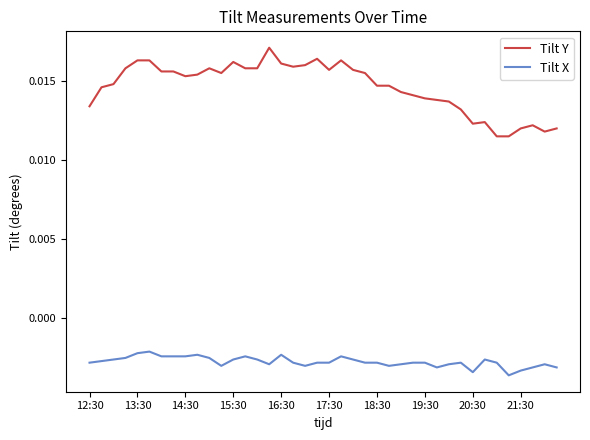

True or false: Tilt X and Tilt Y cross at least once.

False